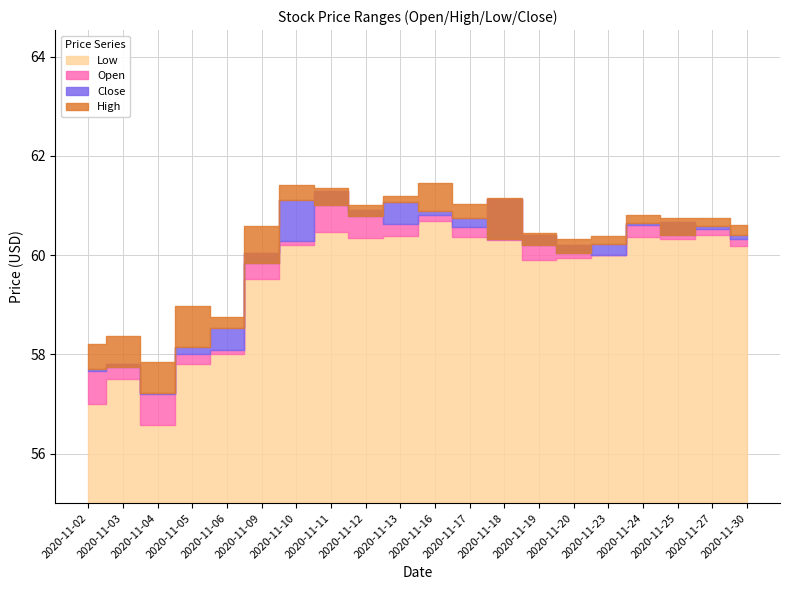

List the labels in order of High value, largest first.

2020-11-16, 2020-11-10, 2020-11-11, 2020-11-13, 2020-11-18, 2020-11-17, 2020-11-12, 2020-11-24, 2020-11-25, 2020-11-27, 2020-11-30, 2020-11-09, 2020-11-19, 2020-11-23, 2020-11-20, 2020-11-05, 2020-11-06, 2020-11-03, 2020-11-02, 2020-11-04